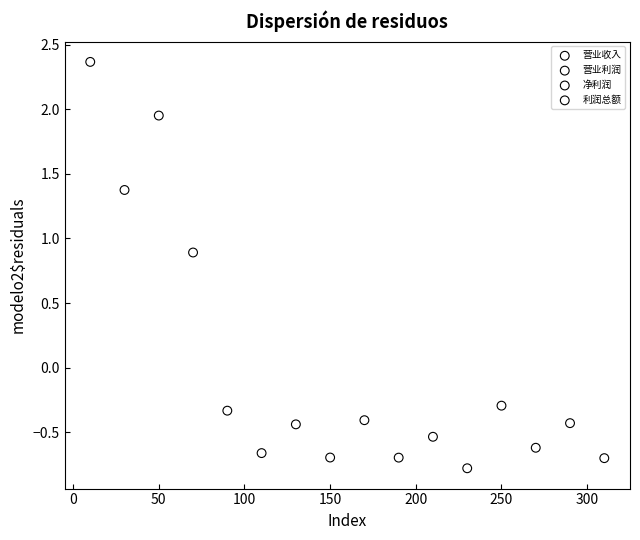

Which series contains the highest Y value?

营业收入